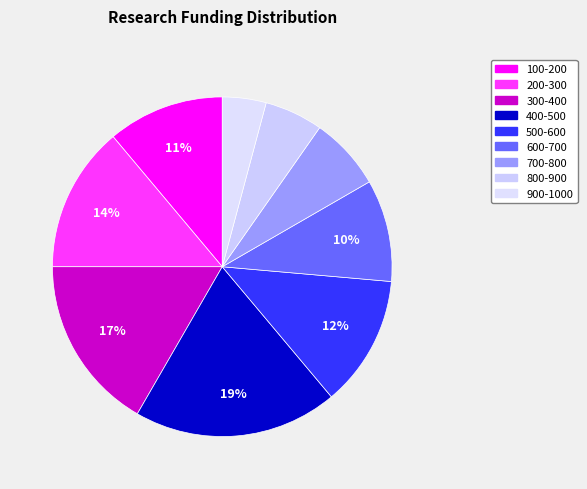

Does 900-1000 represent more than half of the total?

No